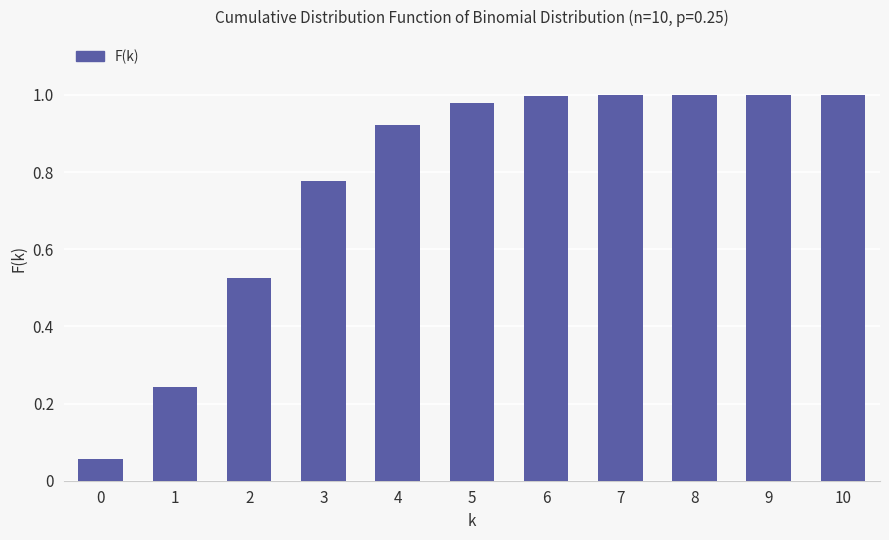

What is the change in value from 1 to 10?

+0.8